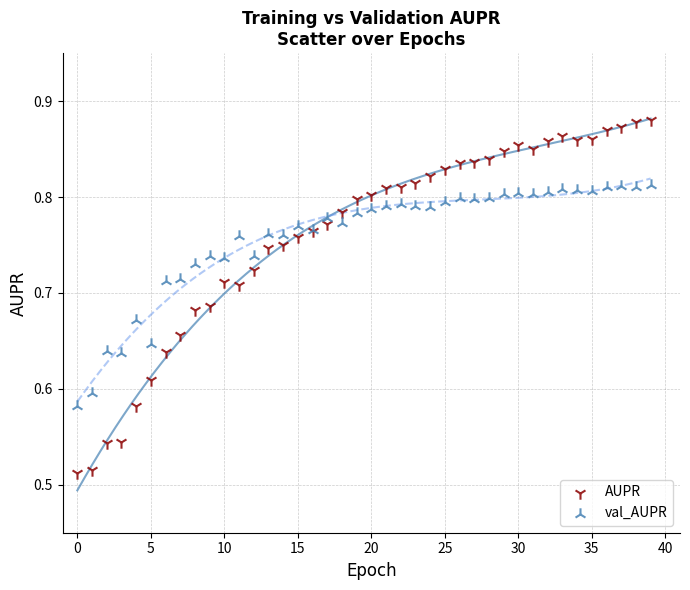

What are all the series names shown in the legend?

AUPR, val_AUPR